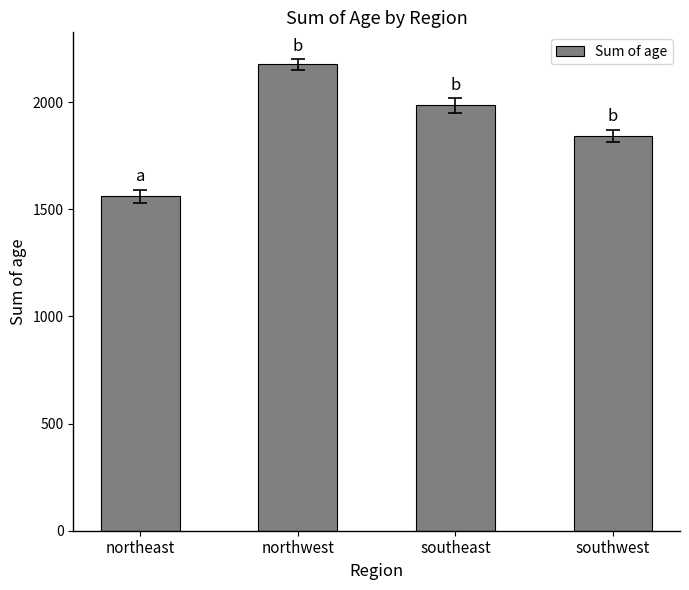

Count the values in the range 1843 to 2175.

3